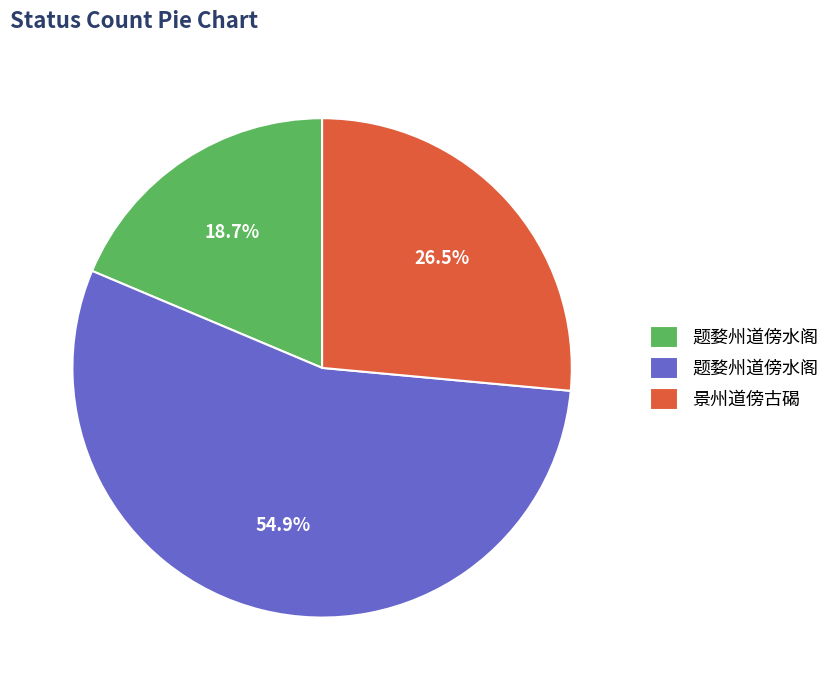

Which category accounts for the majority?

题婺州道傍水阁